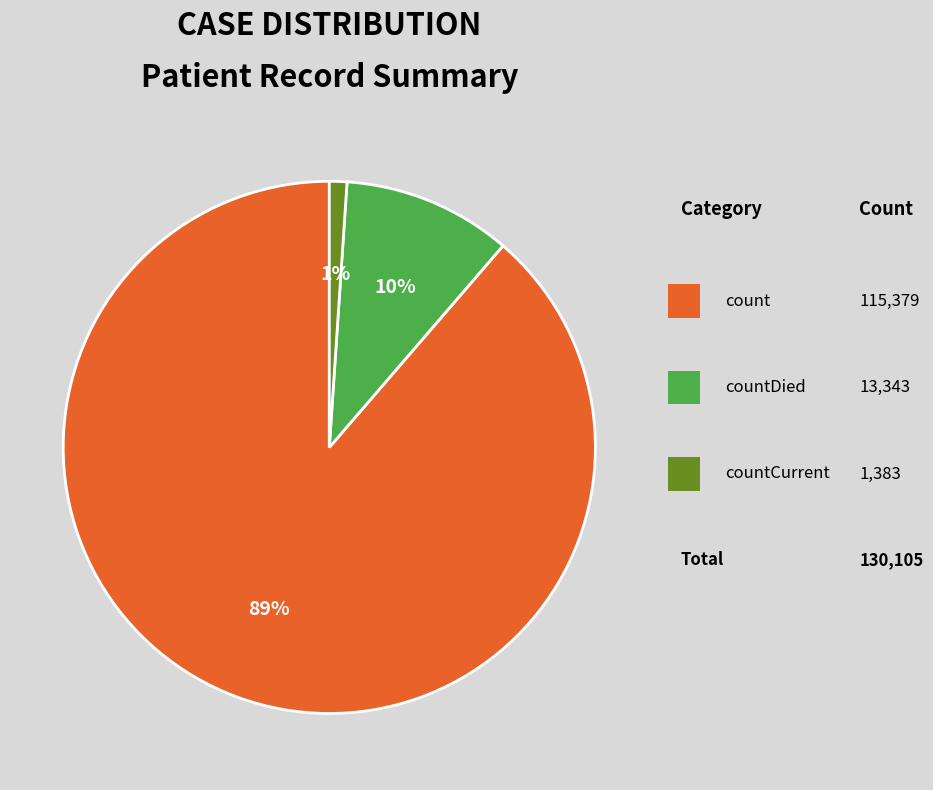

To the nearest percent, what is the average slice percentage?

33%